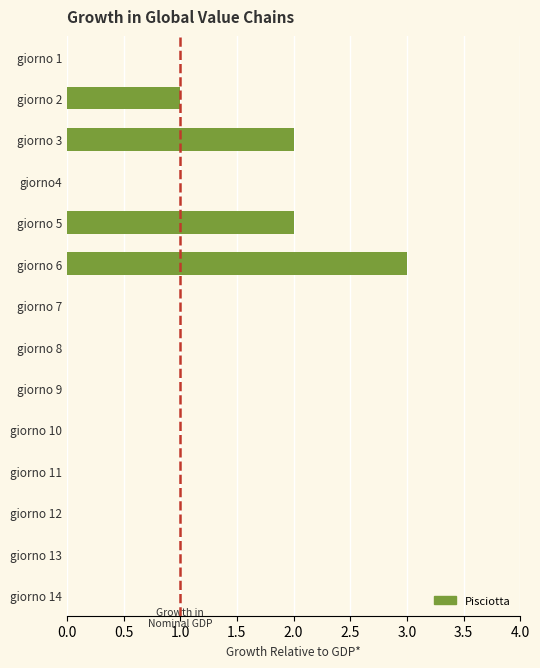

What is the sum of all values?

8